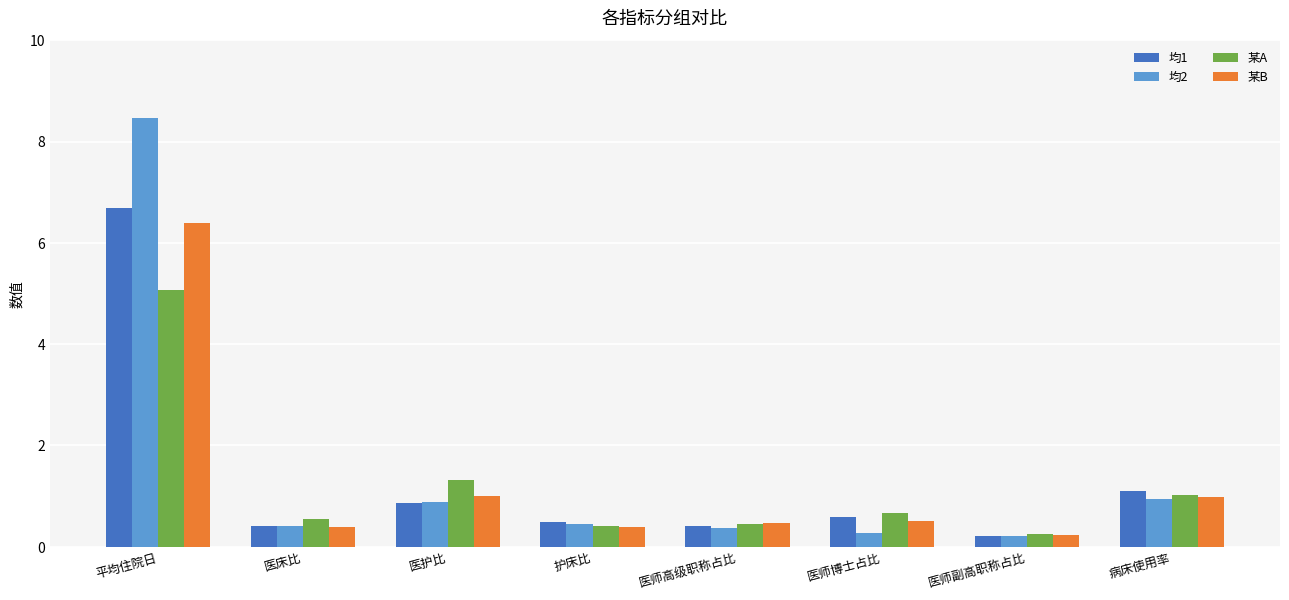

List the series in order of their peak value, highest first.

均2, 均1, 某B, 某A